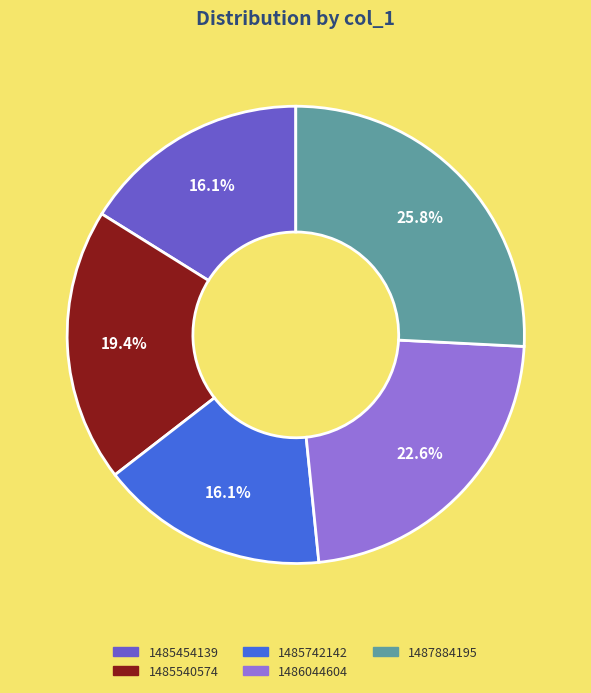

Is there a majority slice in this chart?

No